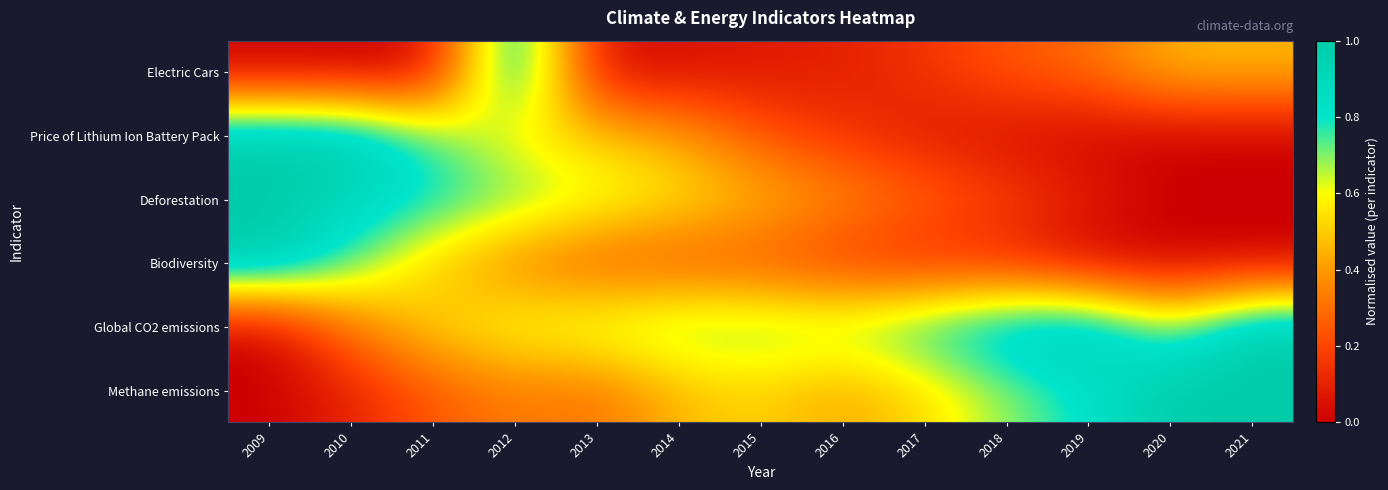

Rank the series at 2019 from lowest to highest value.

Biodiversity, Price of Lithium Ion Battery Pack, Deforestation, Electric Cars, Methane emissions, Global CO2 emissions